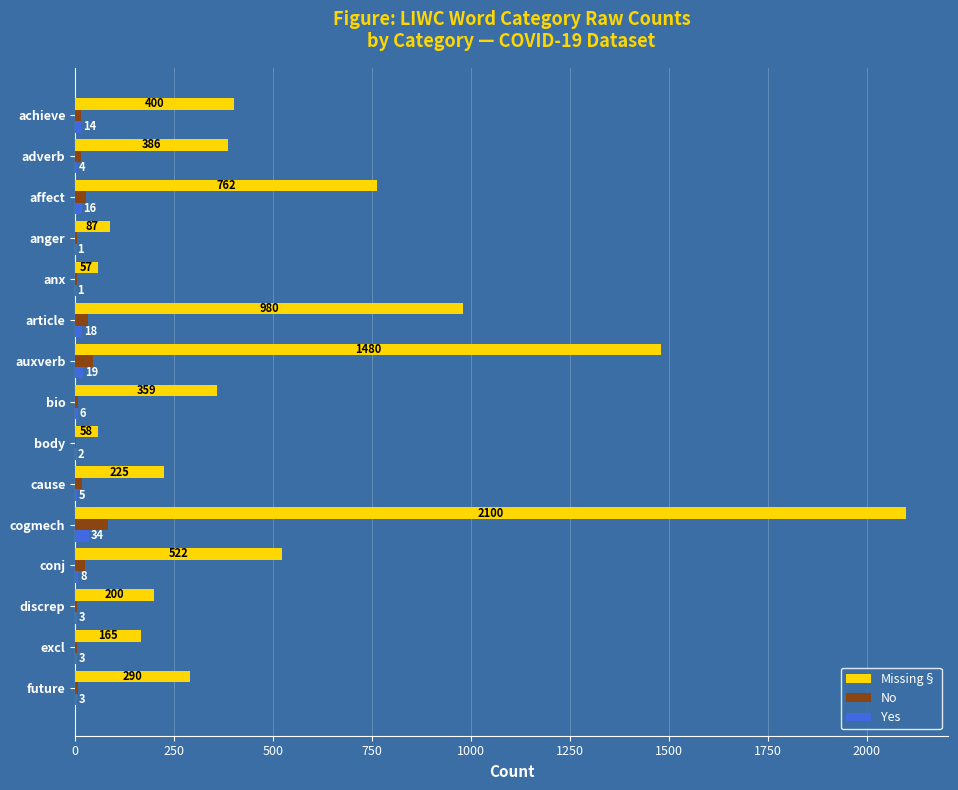

What is the sum of all Missing§ values?

8071